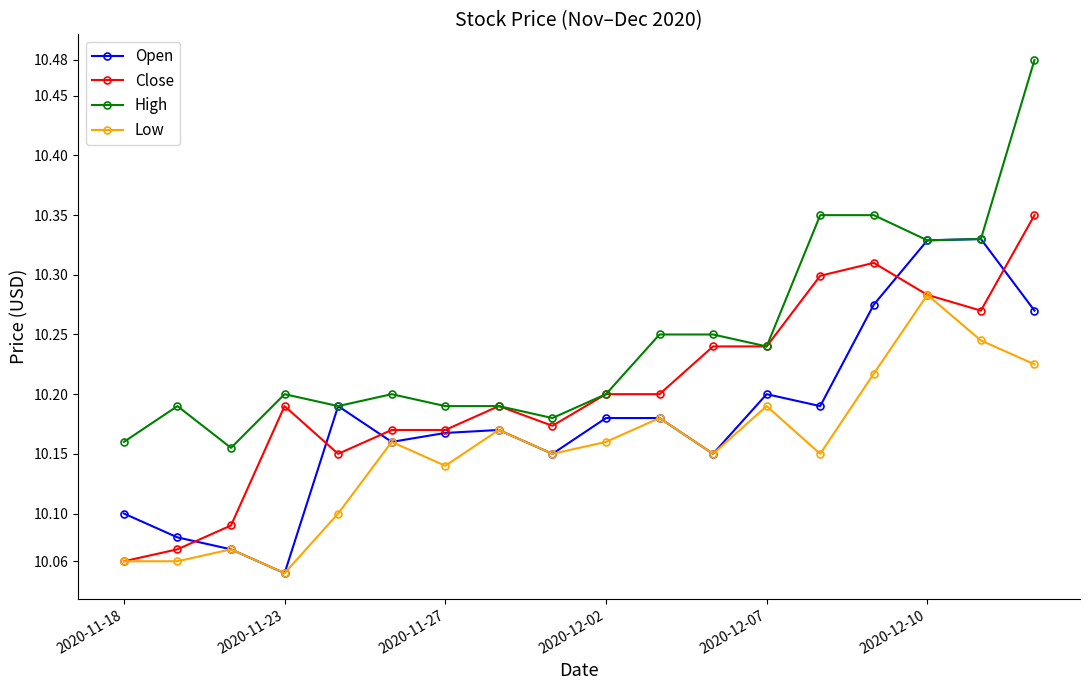

Rank the series by their average value, from highest to lowest.

High, Close, Open, Low